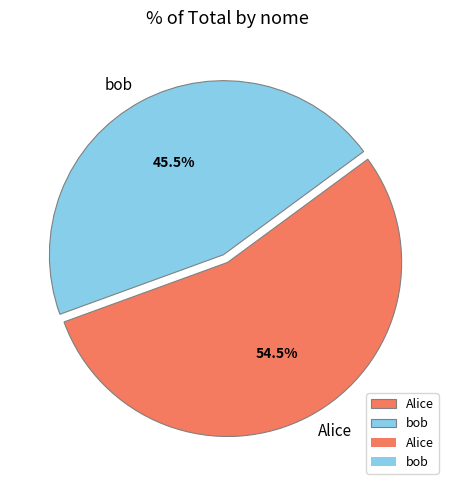

What portion of the pie excludes Alice?

45.5%